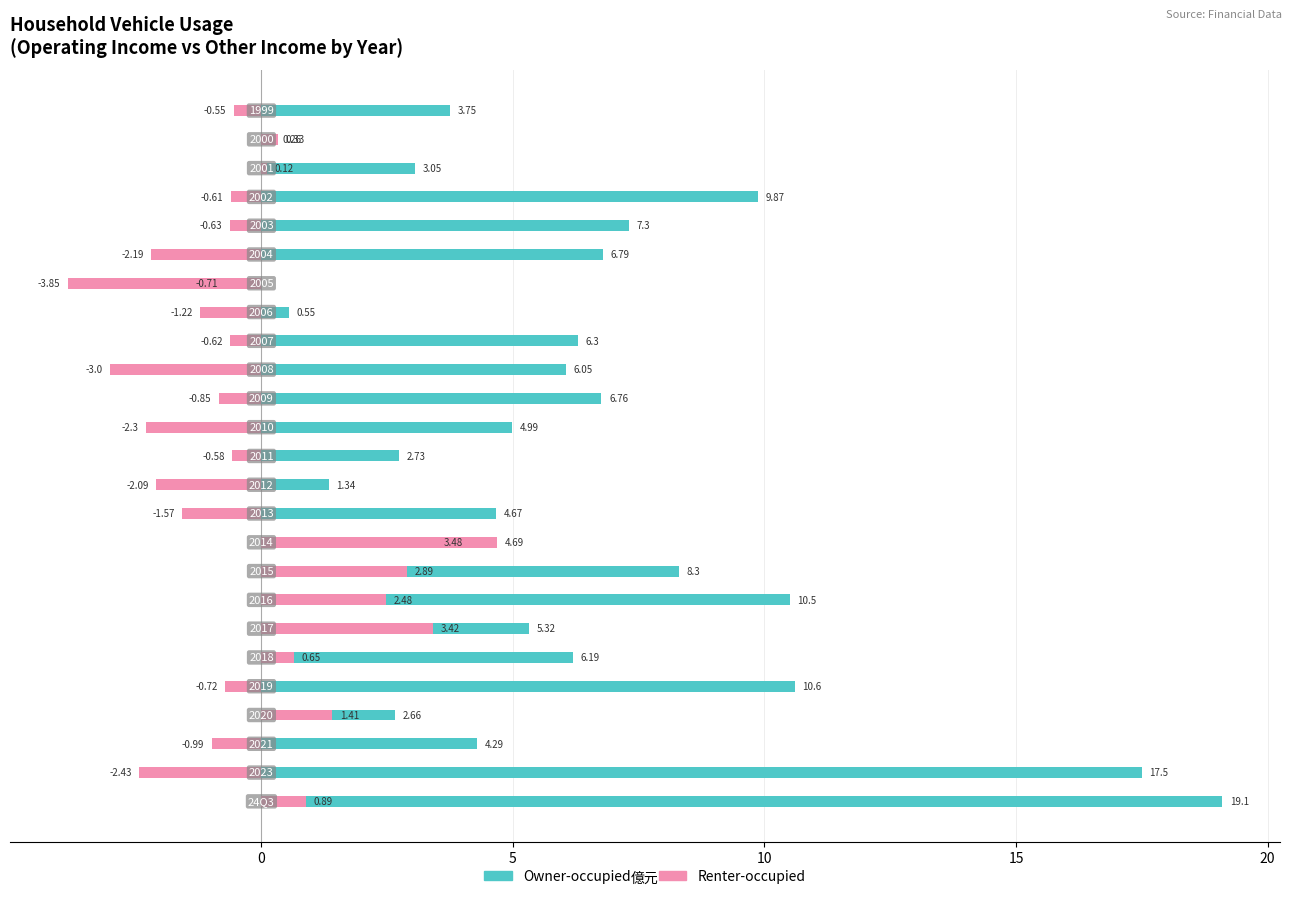

What is the maximum value shown in the chart?

19.1